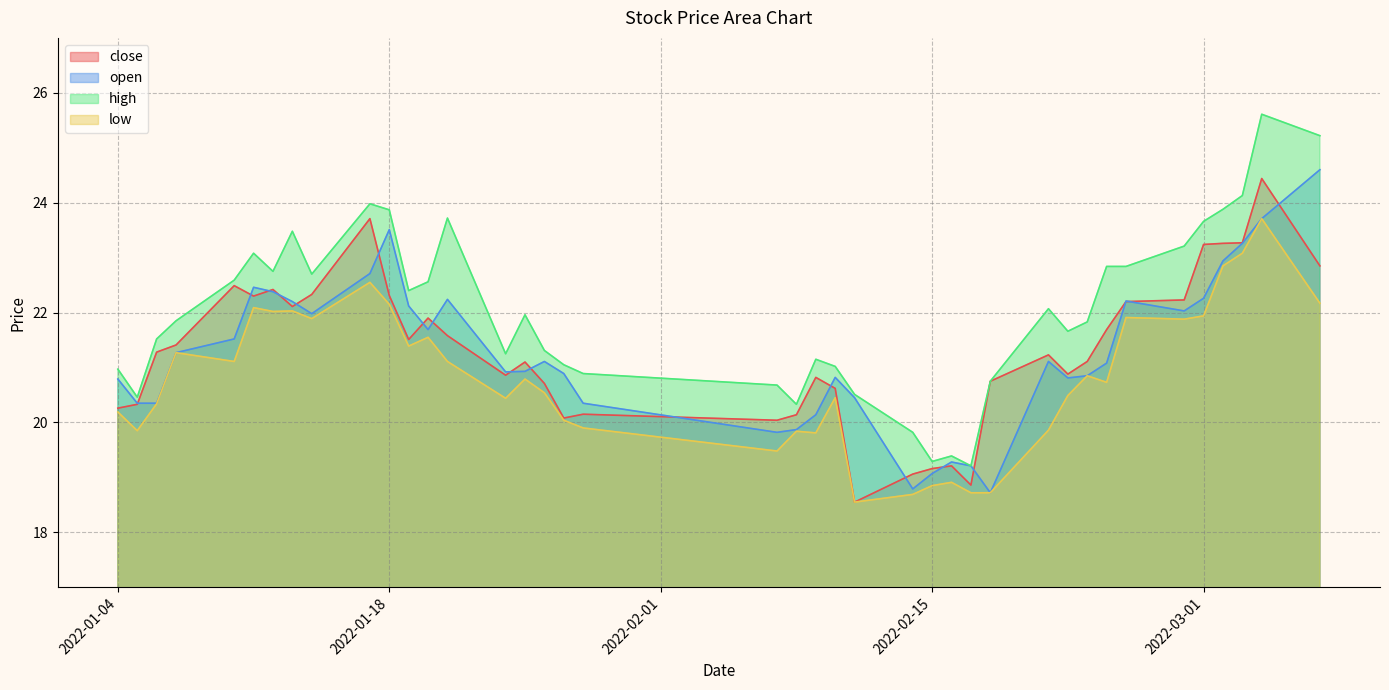

What is the maximum value for low?

23.7